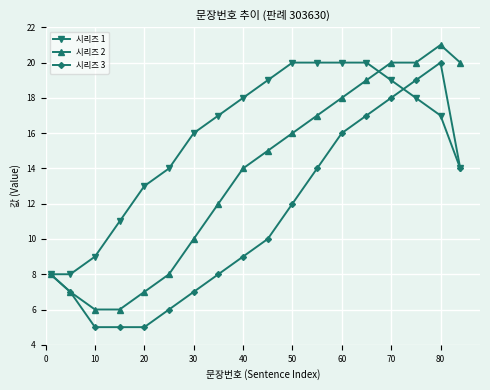

What is the lowest value of the 시리즈 2 series?

6